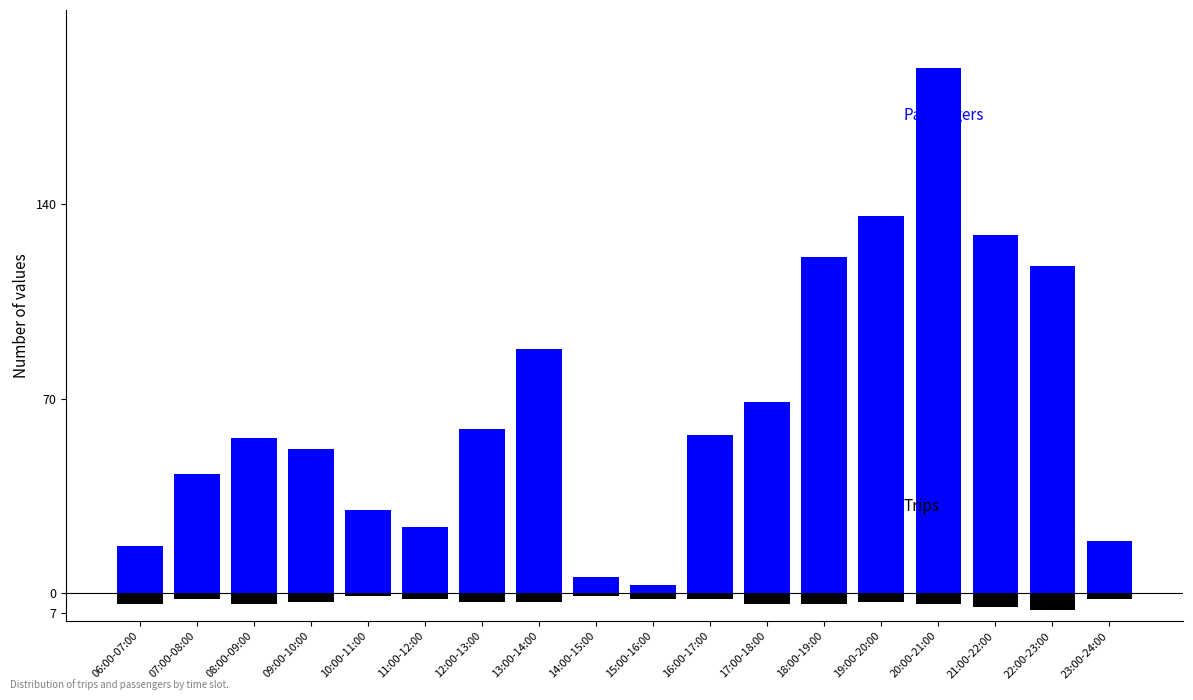

What is the difference between the second highest and second lowest values in the Passengers series?

130